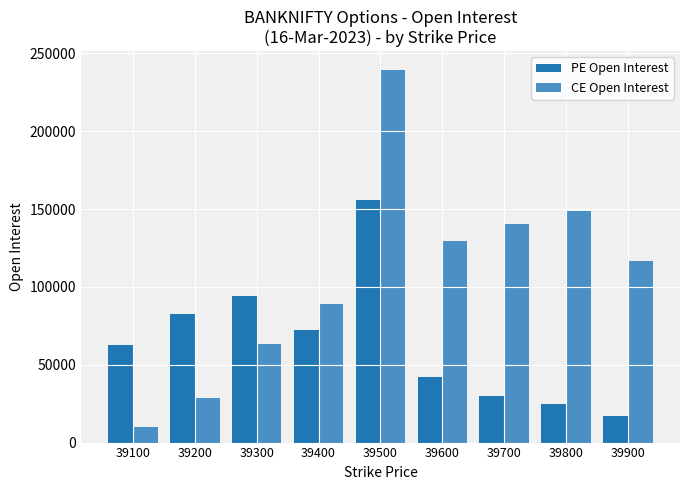

The CE Open Interest series shows 28909 at 39200. True or false?

True